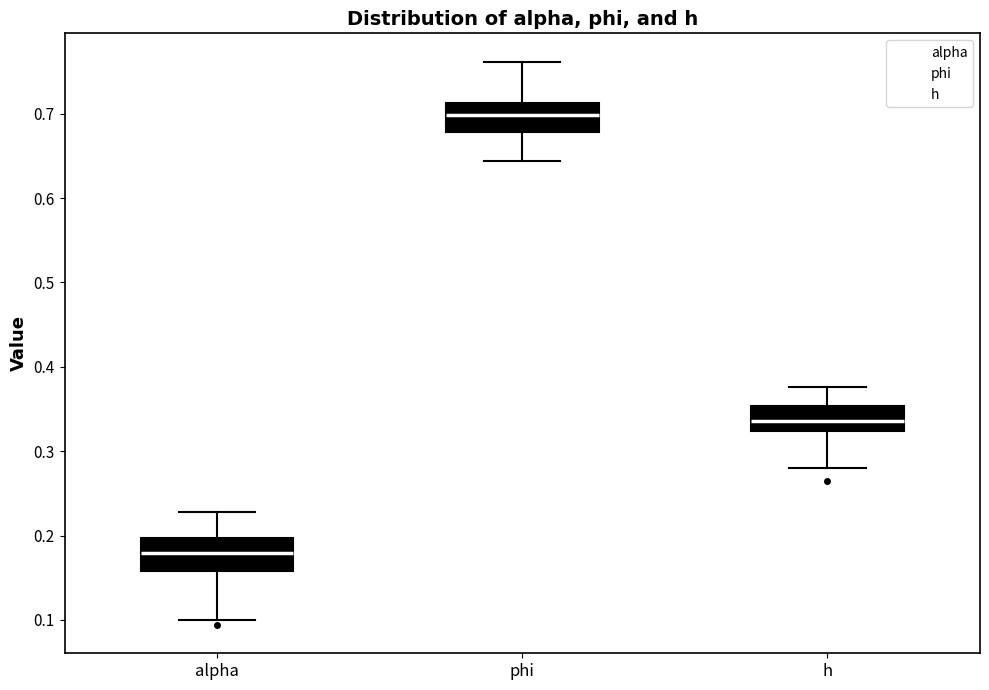

Where does the median line of the box for phi sit on the y-axis? The values are not printed on the chart, so give them approximately, as read against the axis.

0.70